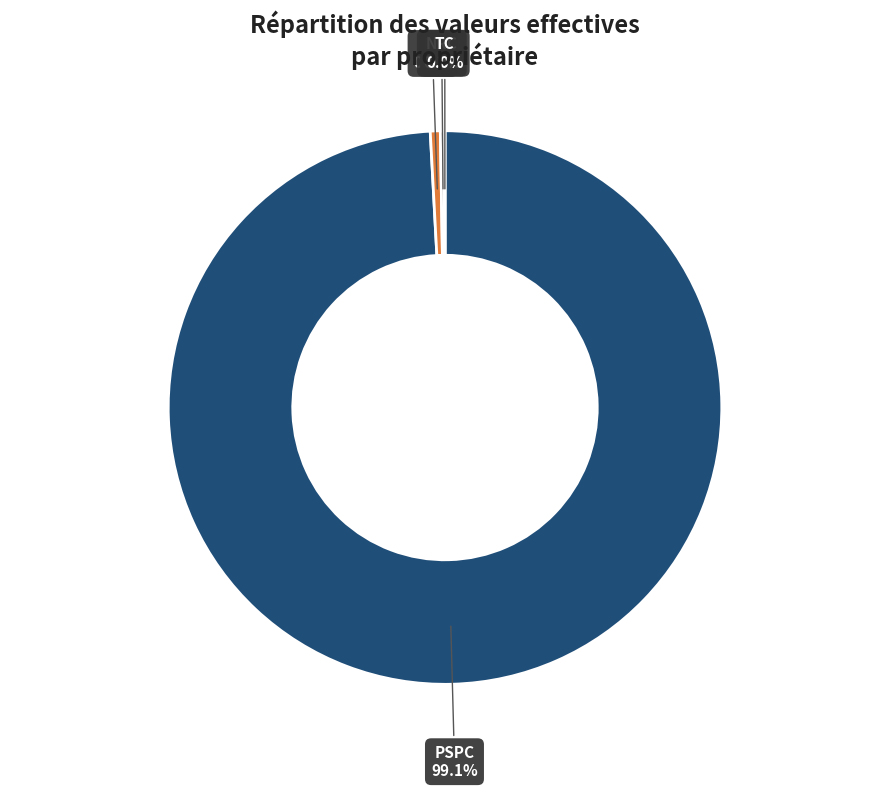

To the nearest percent, what is the difference between the largest and smallest slice percentages?

99%